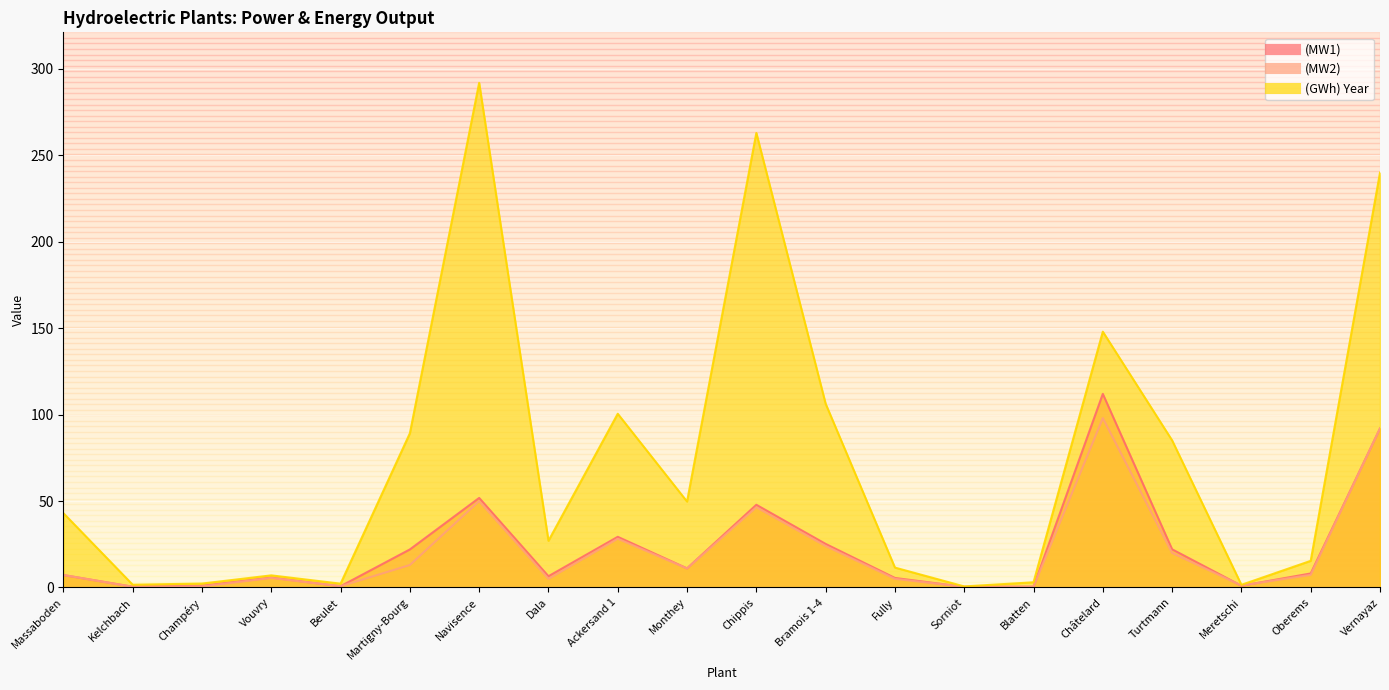

True or false: (MW2) and (MW1) cross at least once.

True